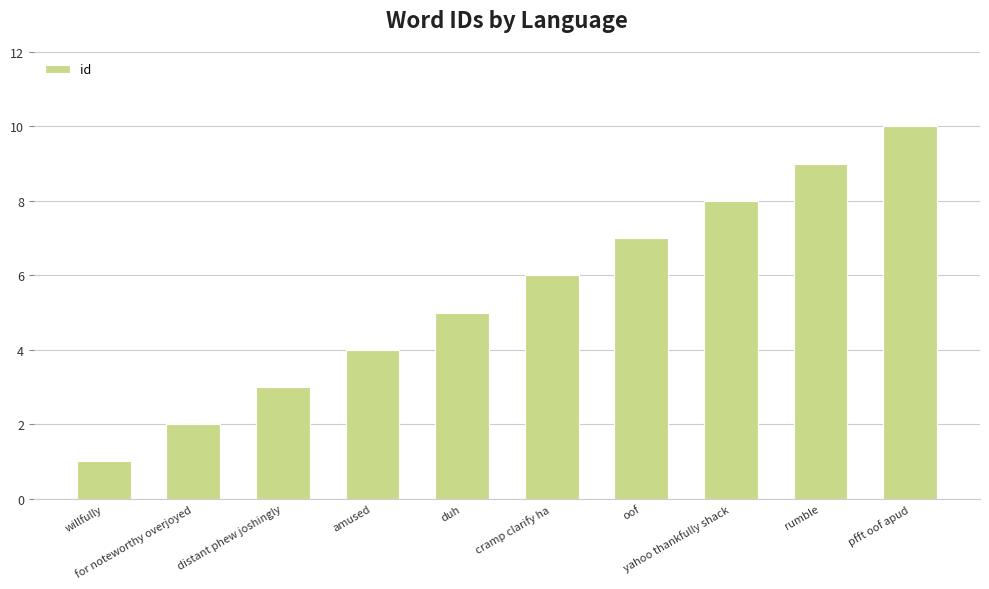

What is the difference between the values at oof and cramp clarify ha?

1